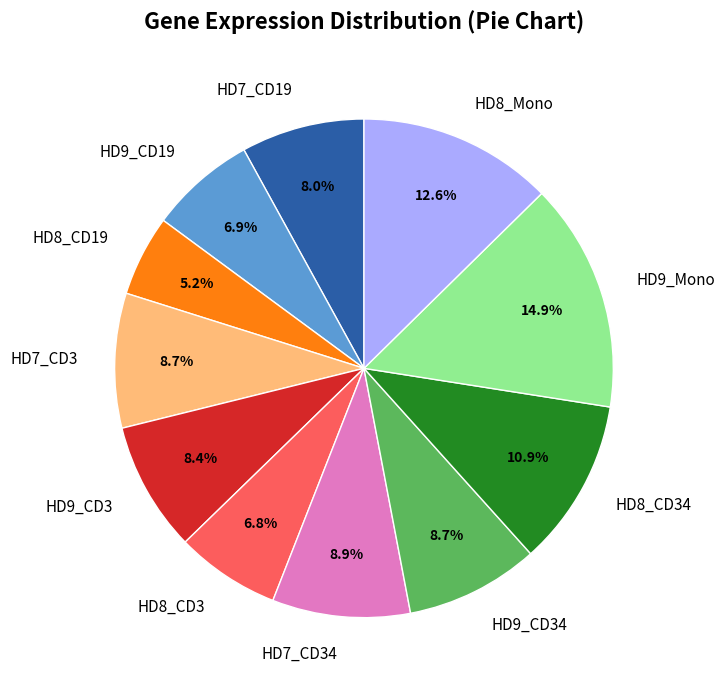

Does any single category account for the majority?

No